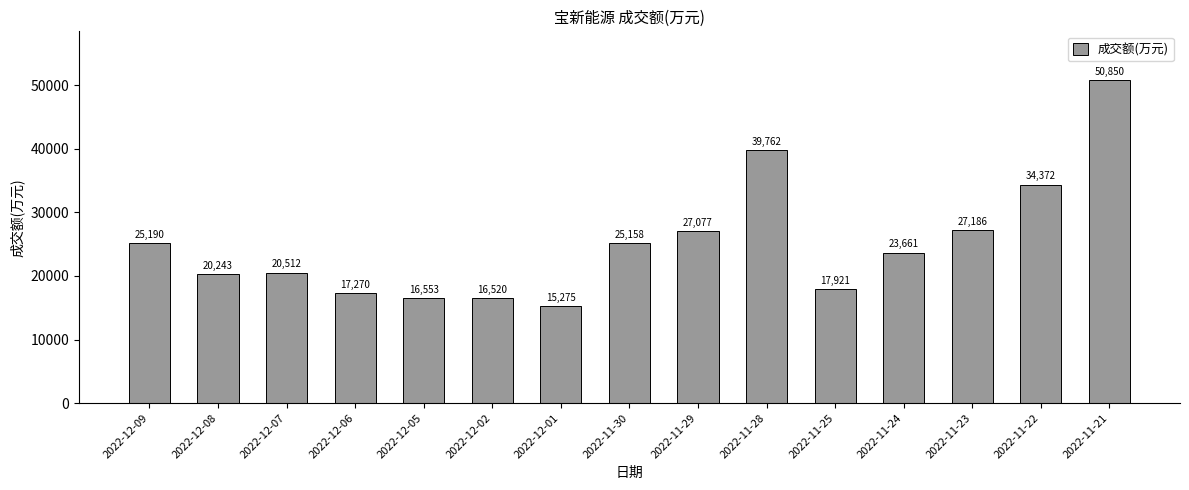

What is the difference between the second highest and minimum values?

24487